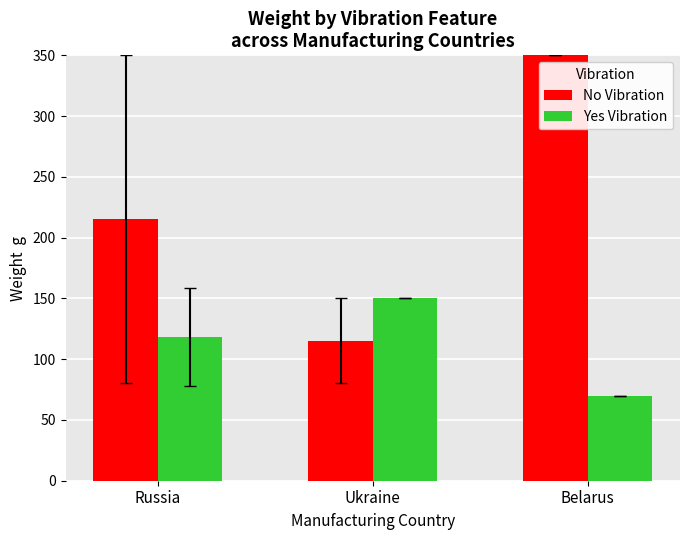

Is the value of Yes Vibration at Russia greater than the value of No Vibration at Ukraine?

Yes